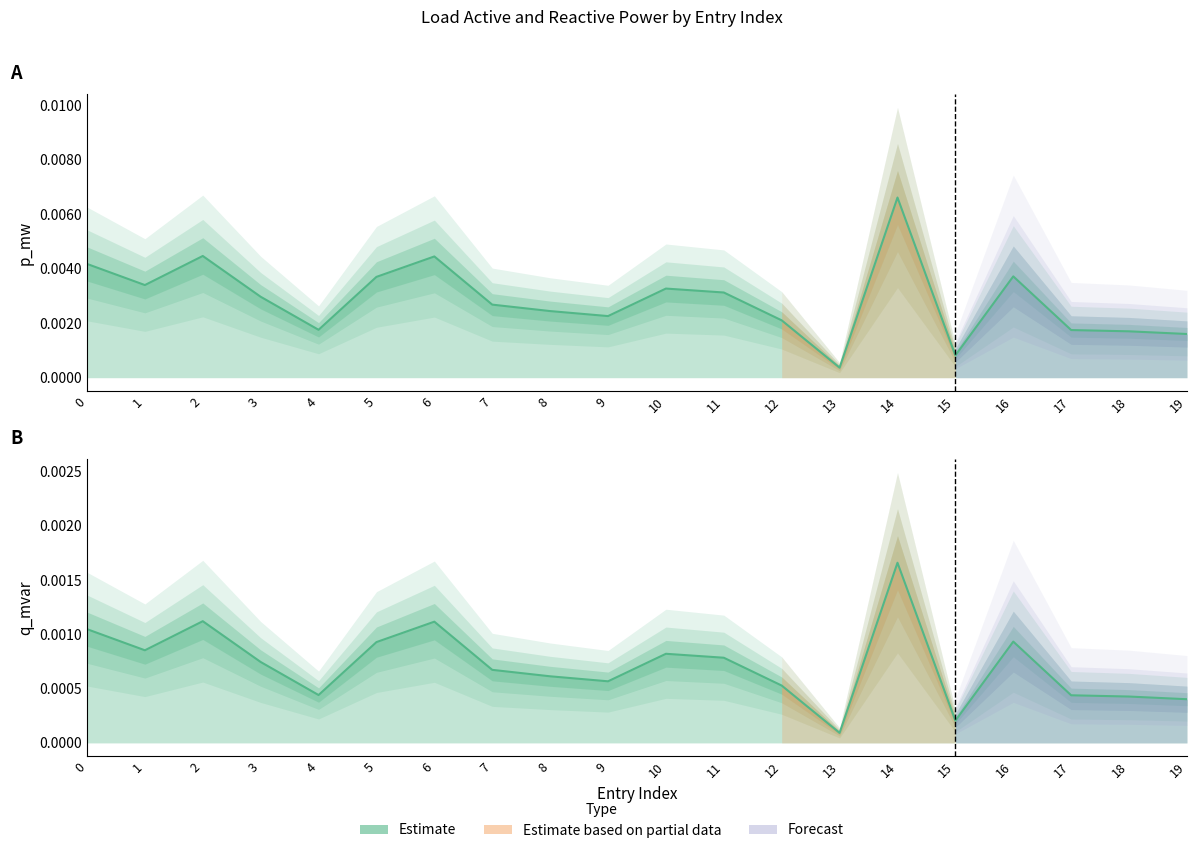

Is the value of p_mw at 11 greater than the value of q_mvar at 17?

No